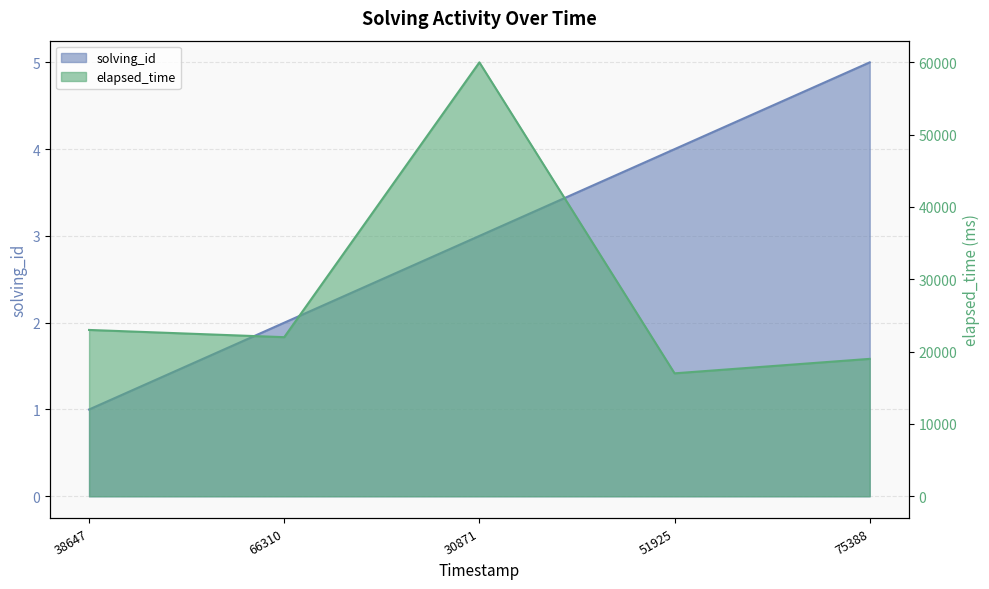

What is the spread (max minus min) of values at 75388?

18995